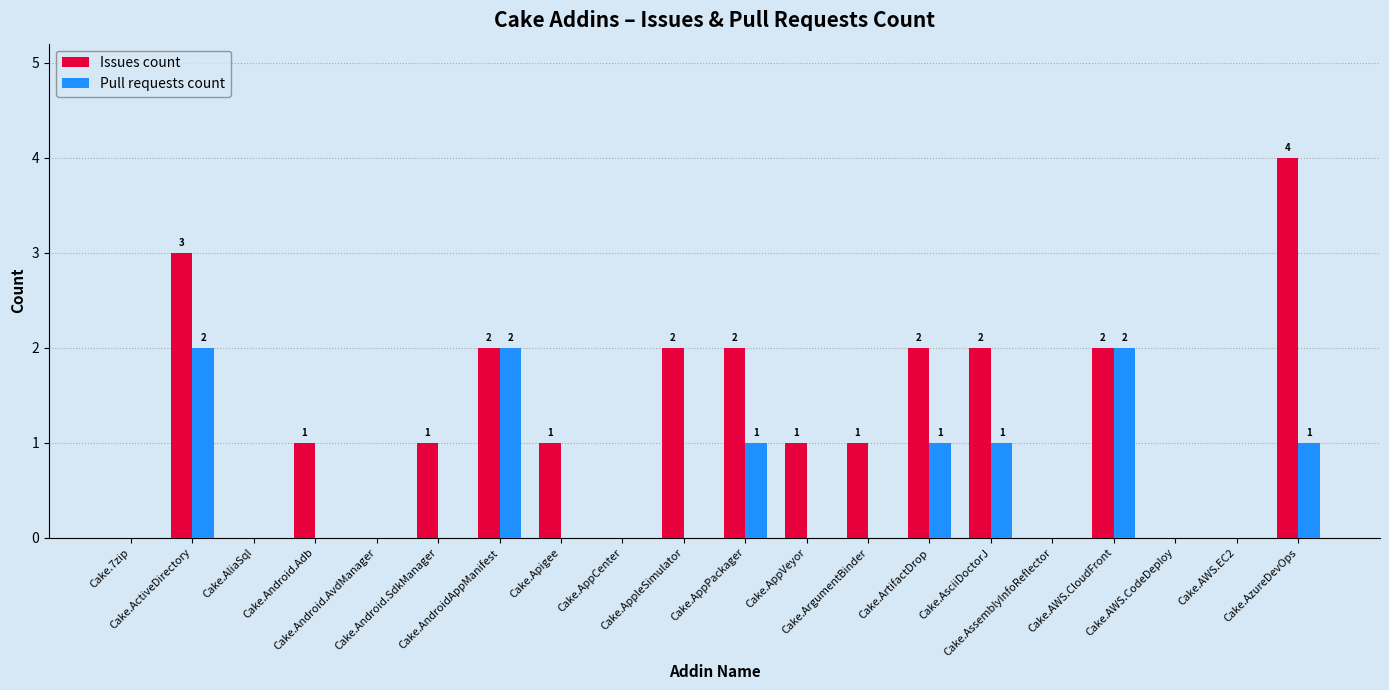

Which series has the largest total across all categories?

Issues count